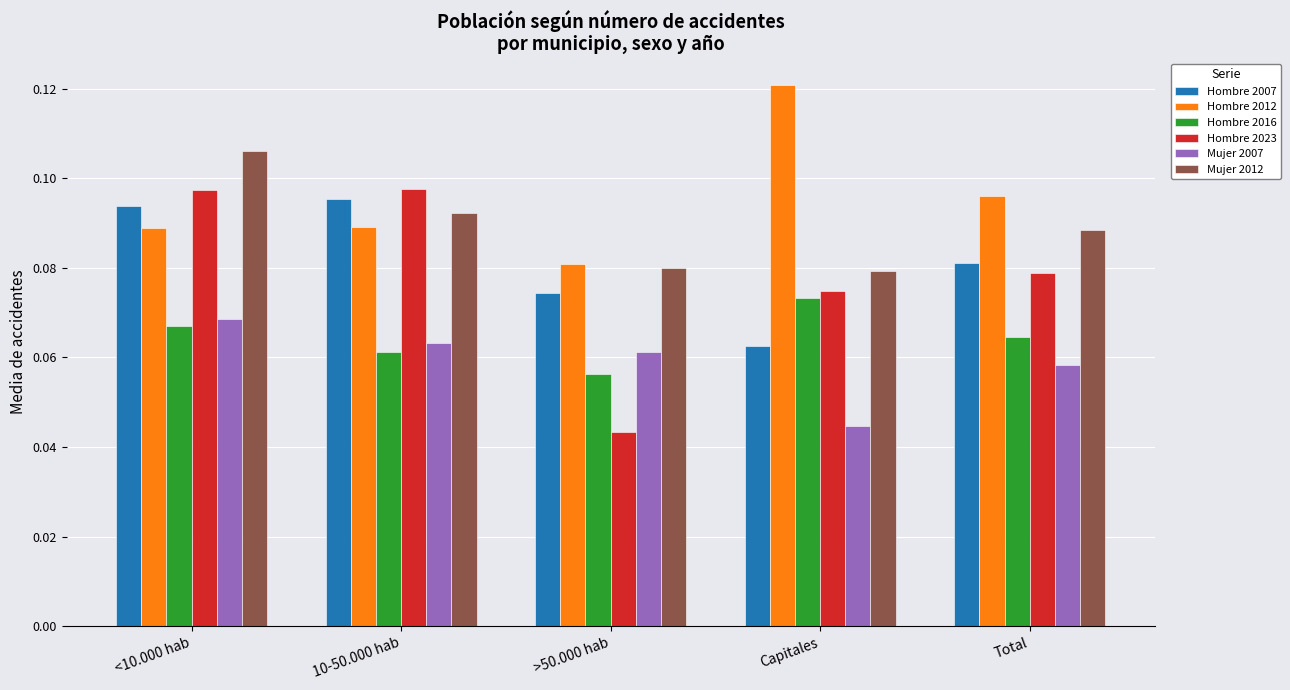

Which series has the largest total across all categories?

Hombre 2012